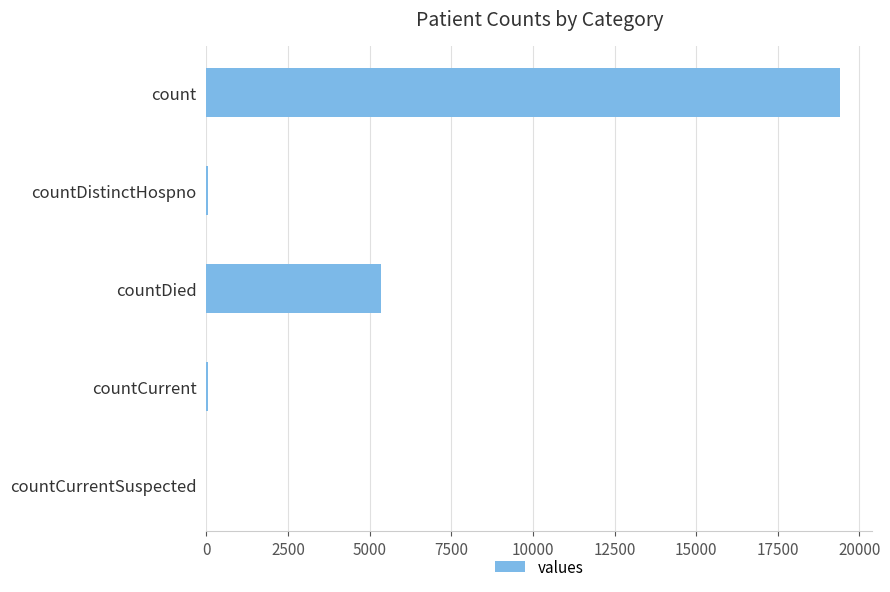

What is the sum of all values?

24875